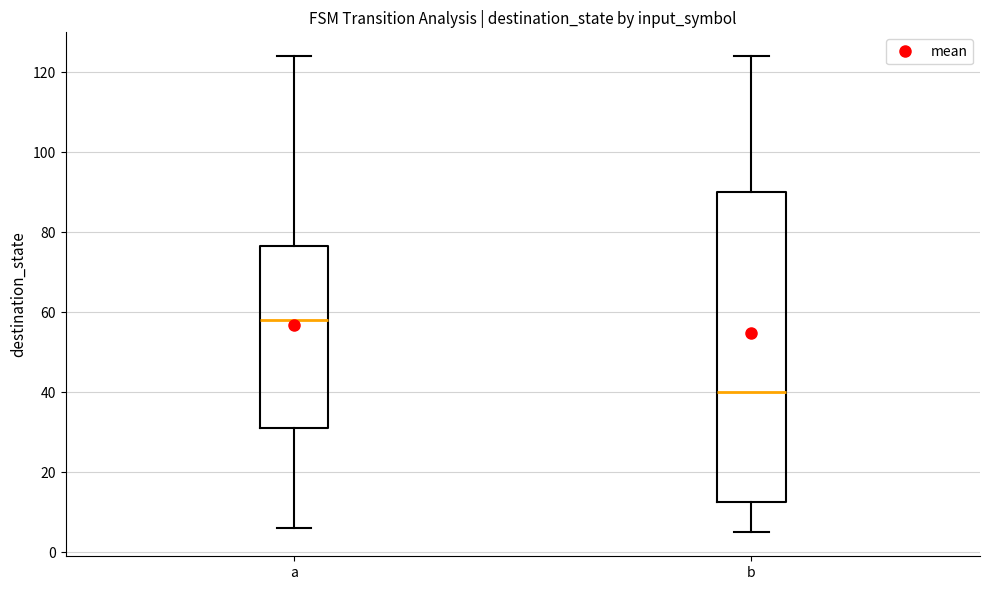

Reading left to right, read every box against the y-axis: the position of its median line, the range the box covers, and the ends of its whiskers. The values are not printed on the chart, so give them approximately, as read against the axis.

a: median 58, box 32 to 76, whiskers 6 to 124
b: median 40, box 12 to 90, whiskers 6 to 124